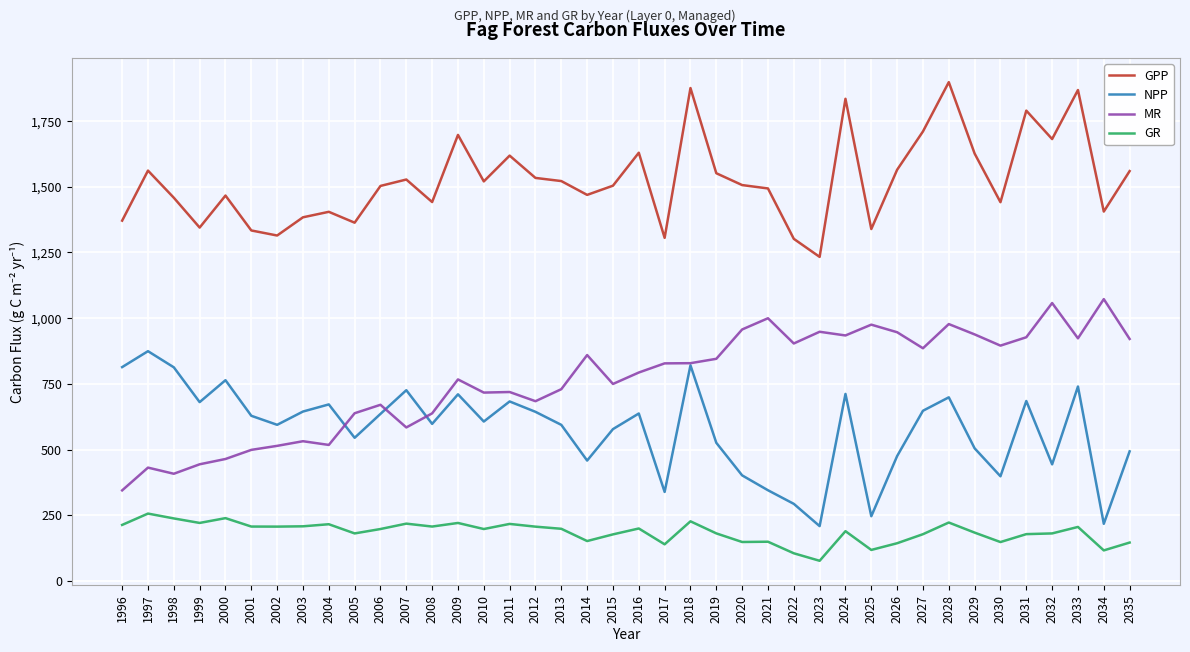

Is the value of NPP at 2008 greater than the value of MR at 2015?

No